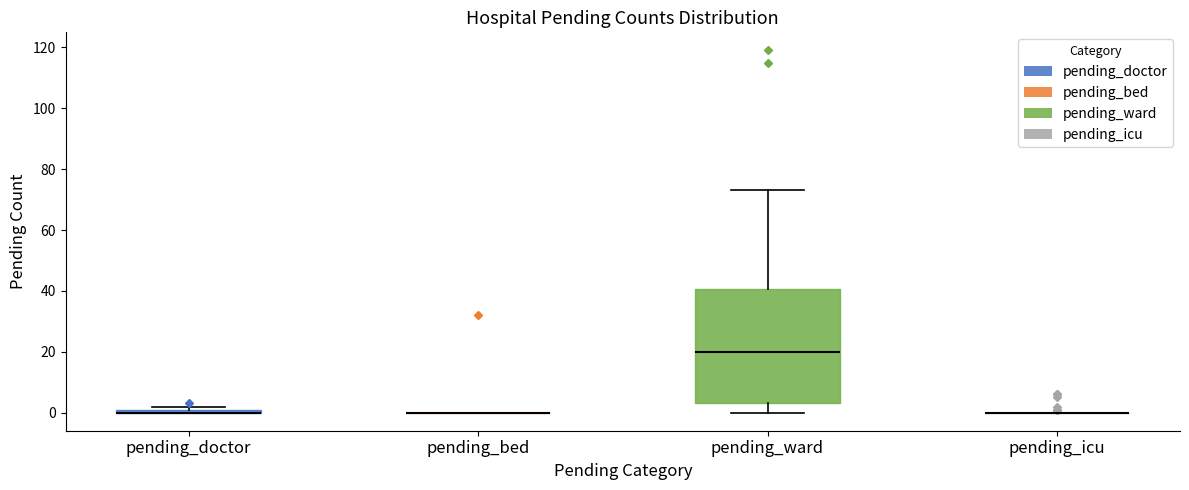

Where does the median line of the box for pending_ward sit on the y-axis? The values are not printed on the chart, so give them approximately, as read against the axis.

20